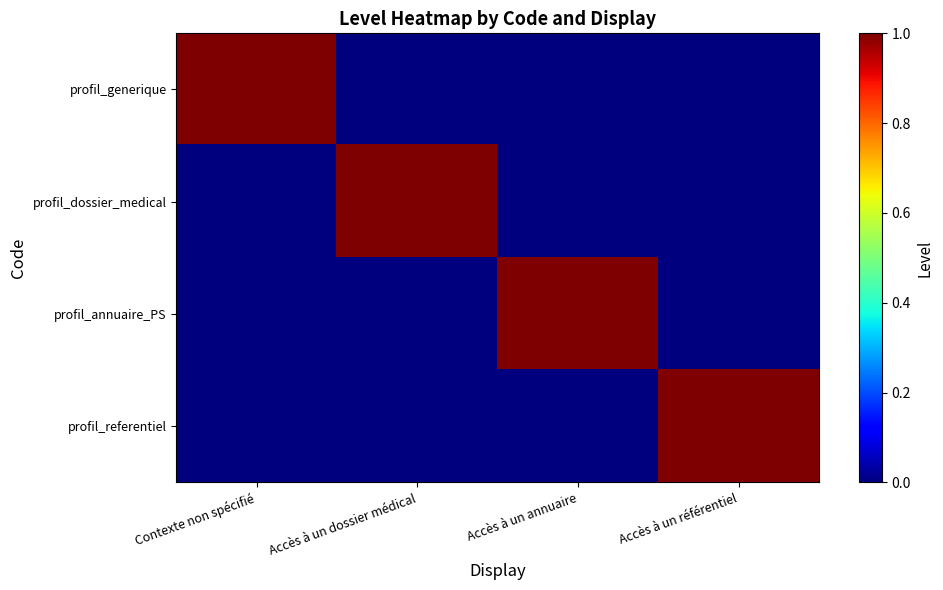

Which series has the largest total across all categories?

profil_generique